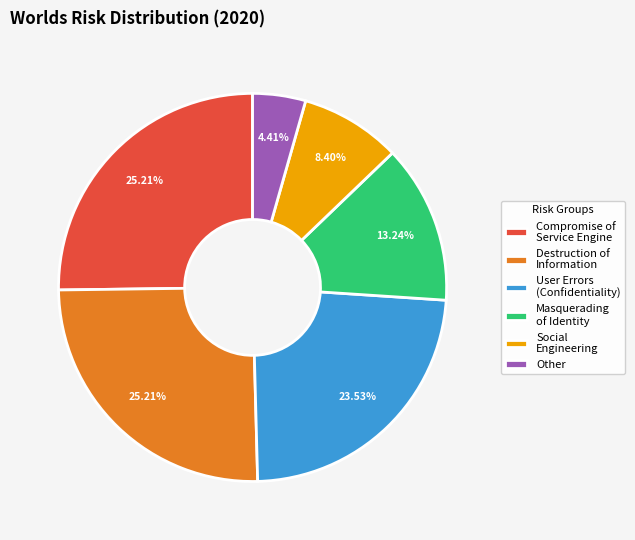

Is the sum of Masquerading of Identity and Compromise of Service Engine greater than half?

No